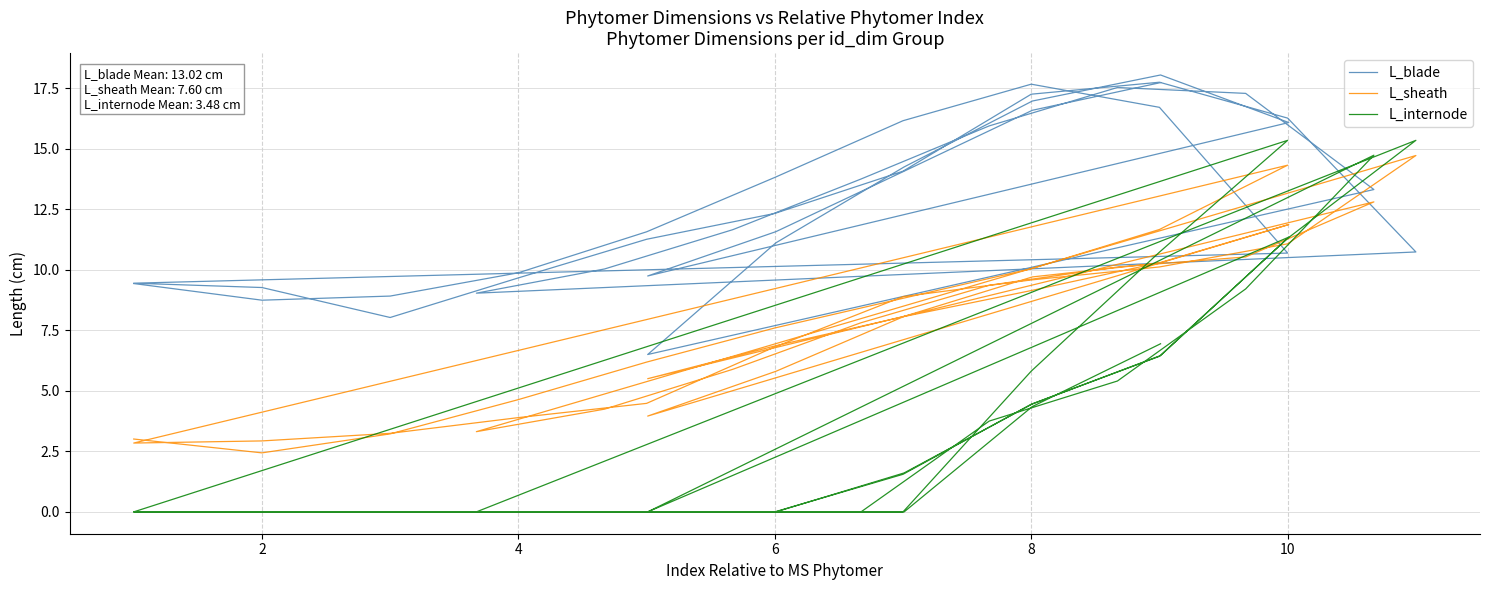

Which series has the widest spread of values?

L_internode